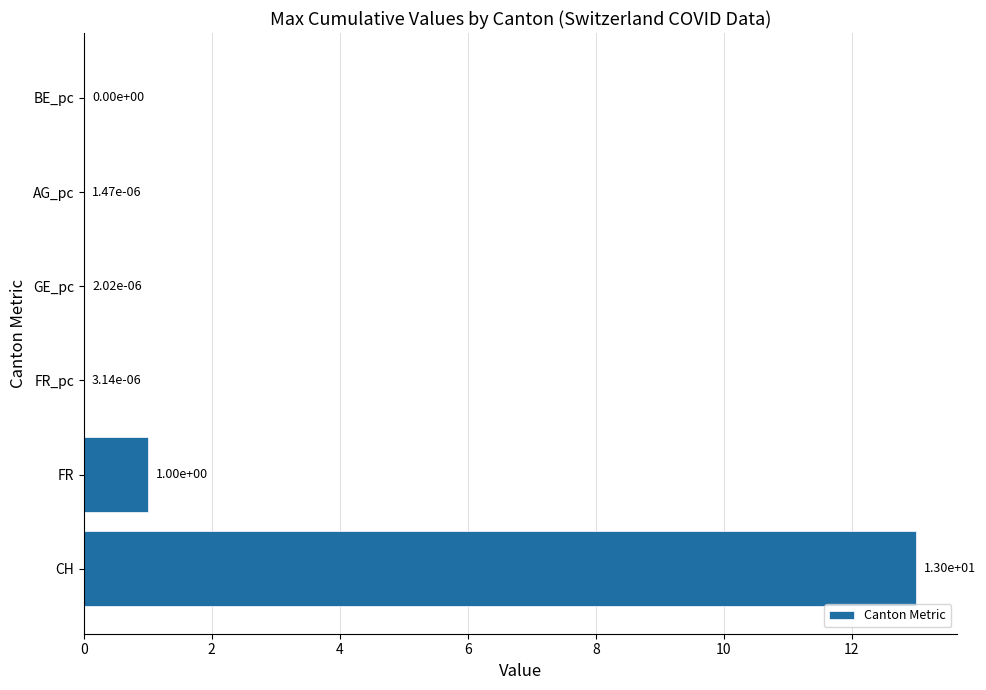

What is the sum of all values?

14.0